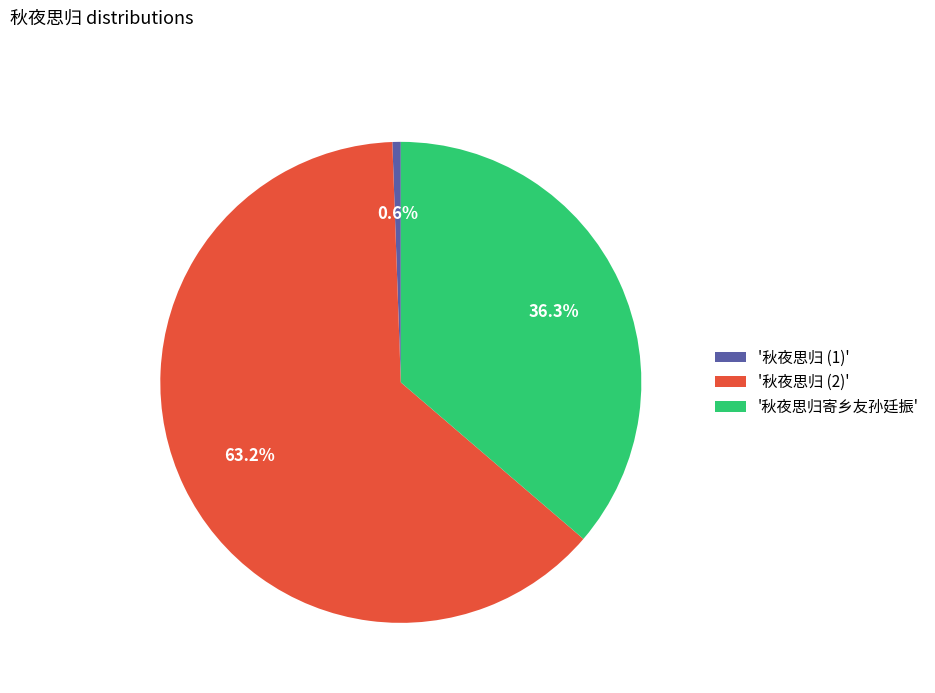

Rank the categories by value from lowest to highest.

'秋夜思归 (1)', '秋夜思归寄乡友孙廷振', '秋夜思归 (2)'